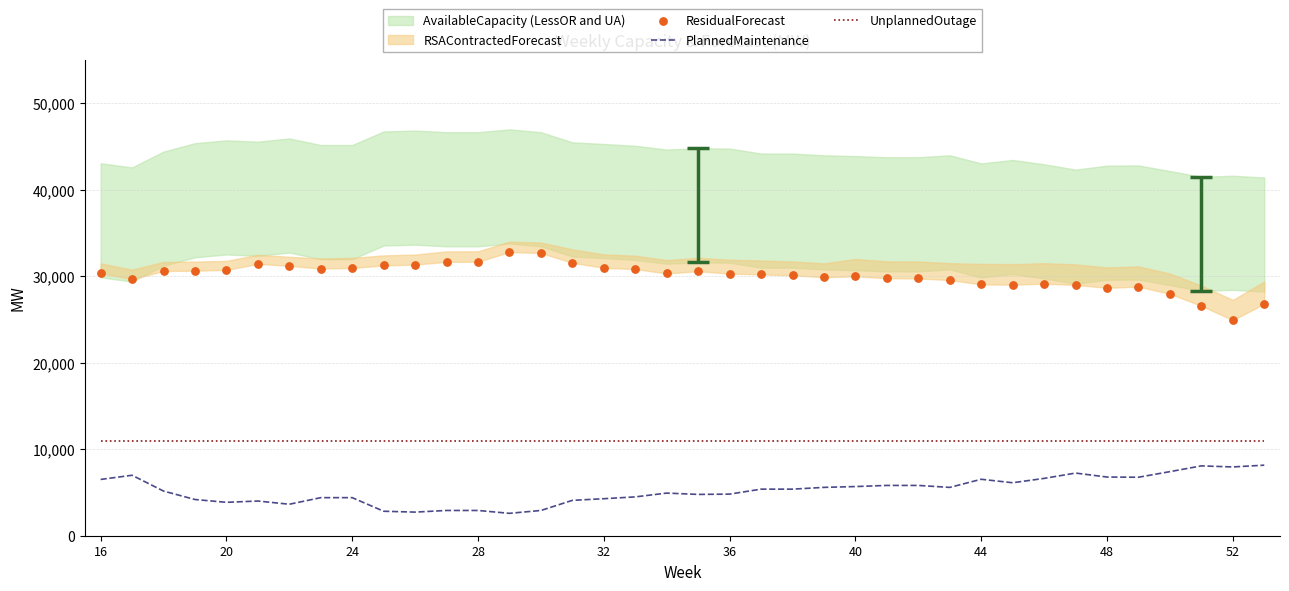

True or false: UnplannedOutage and PlannedMaintenance cross at least once.

False